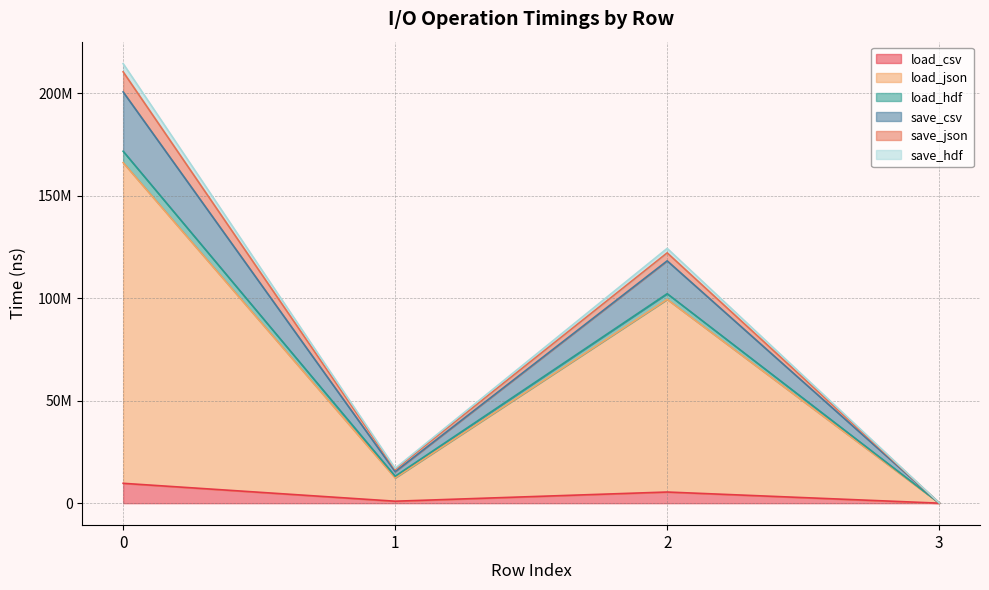

What are all the series names shown in the legend?

load_csv, load_json, load_hdf, save_csv, save_json, save_hdf